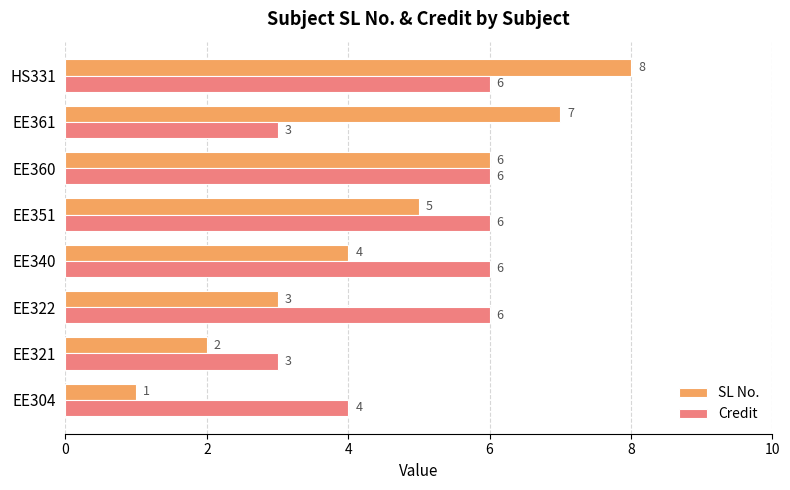

Rank the categories by SL No. value from lowest to highest.

EE304, EE321, EE322, EE340, EE351, EE360, EE361, HS331